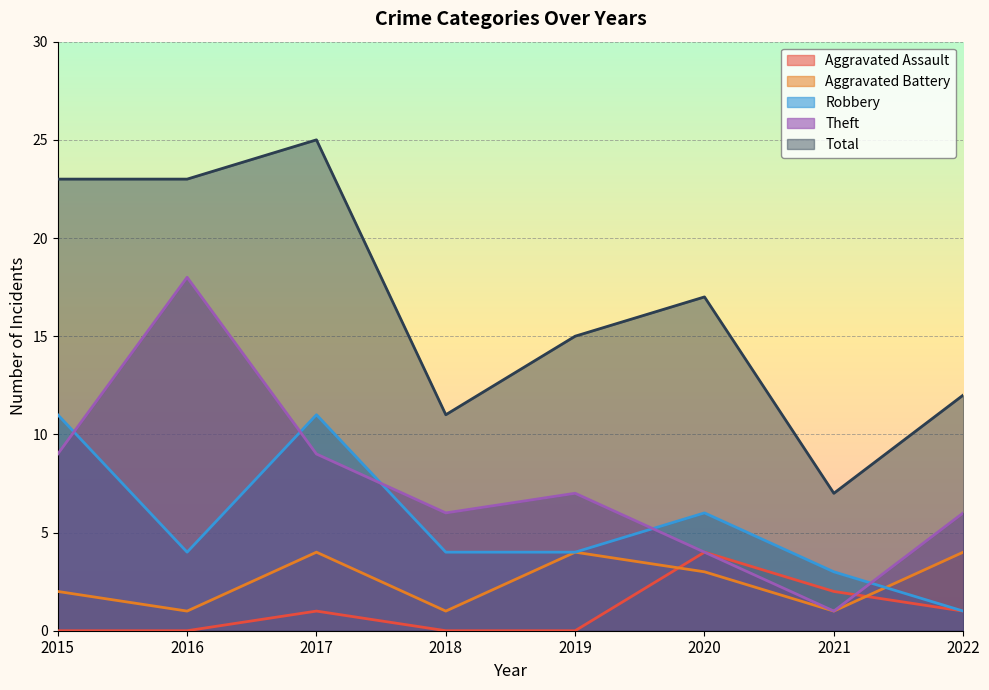

True or false: Aggravated Battery and Theft intersect in this chart.

False